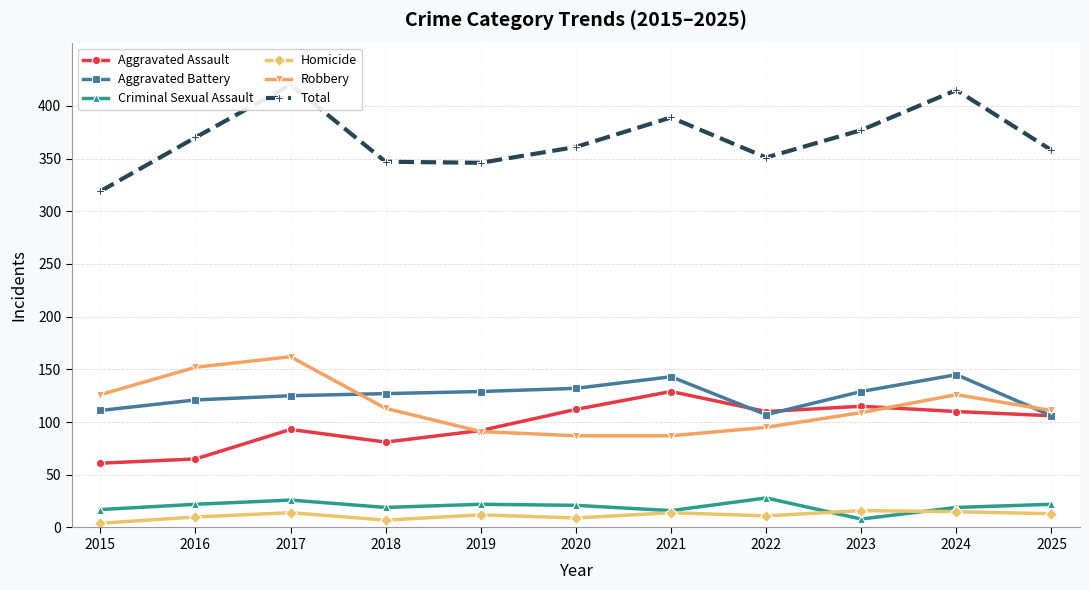

What is the difference between the Aggravated Battery values at 2021 and 2015?

32